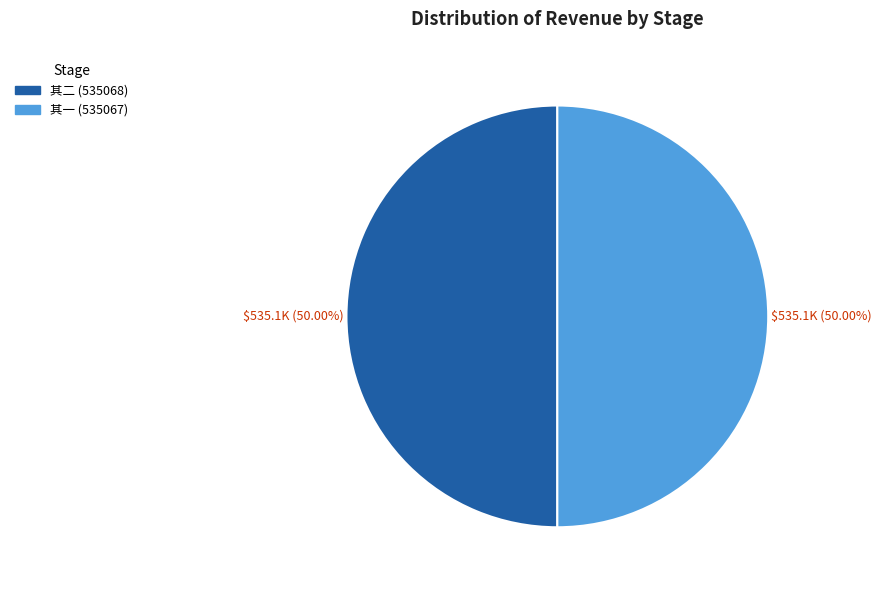

Combined, do 其一 (535067) and 其二 (535068) account for over 50%?

Yes